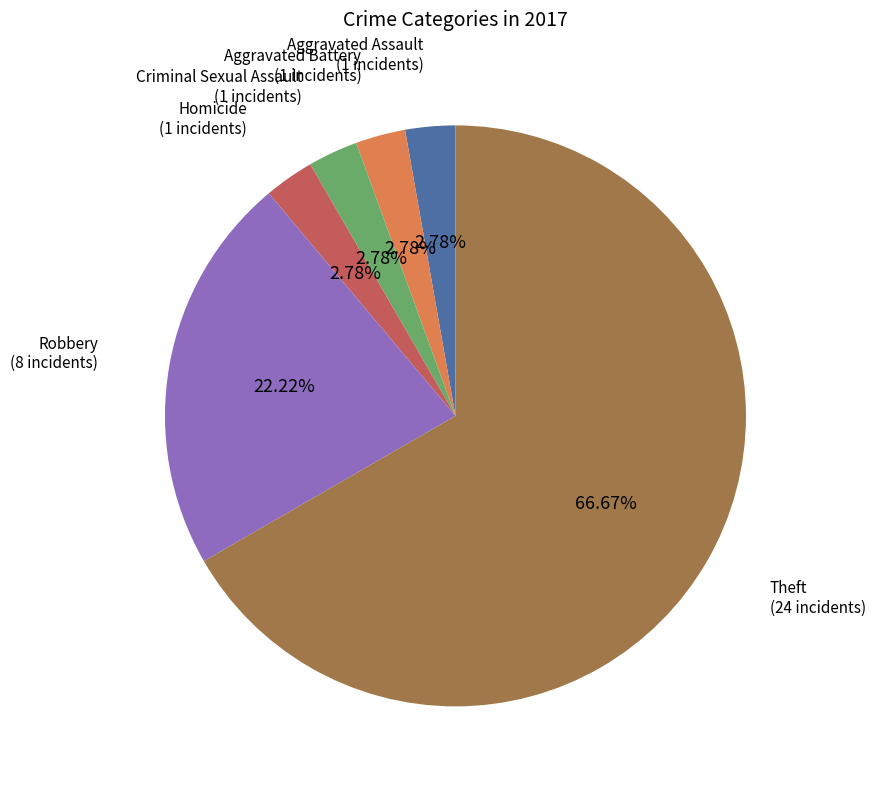

How many slices are in this pie chart?

6